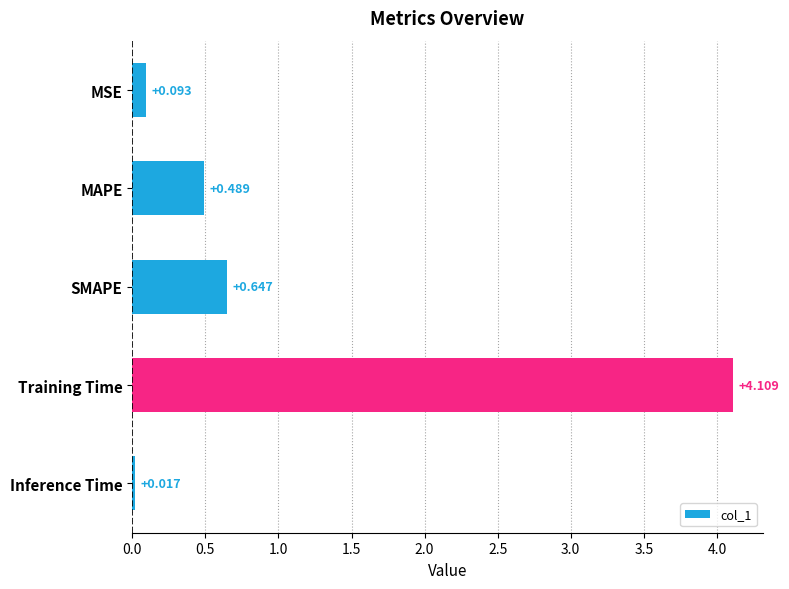

Which category has the highest value across all series?

Training Time